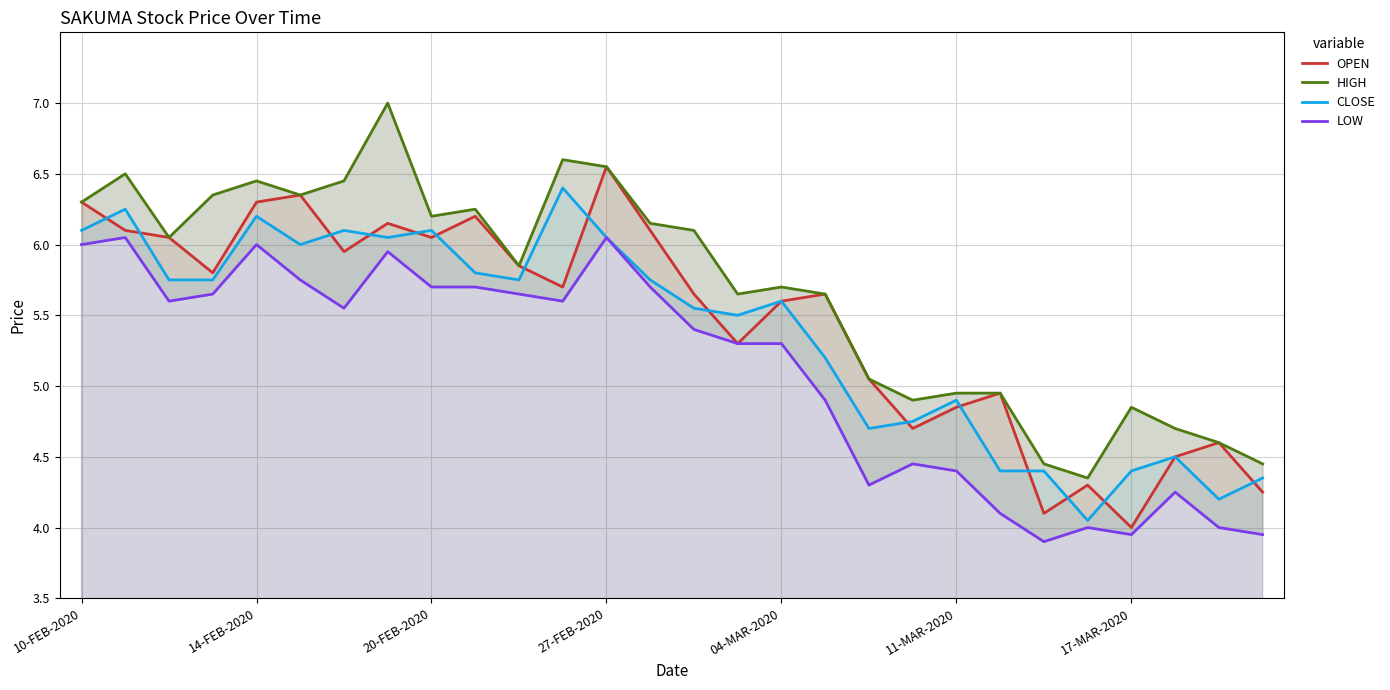

True or false: HIGH has more than 2 points higher than both neighbors.

True